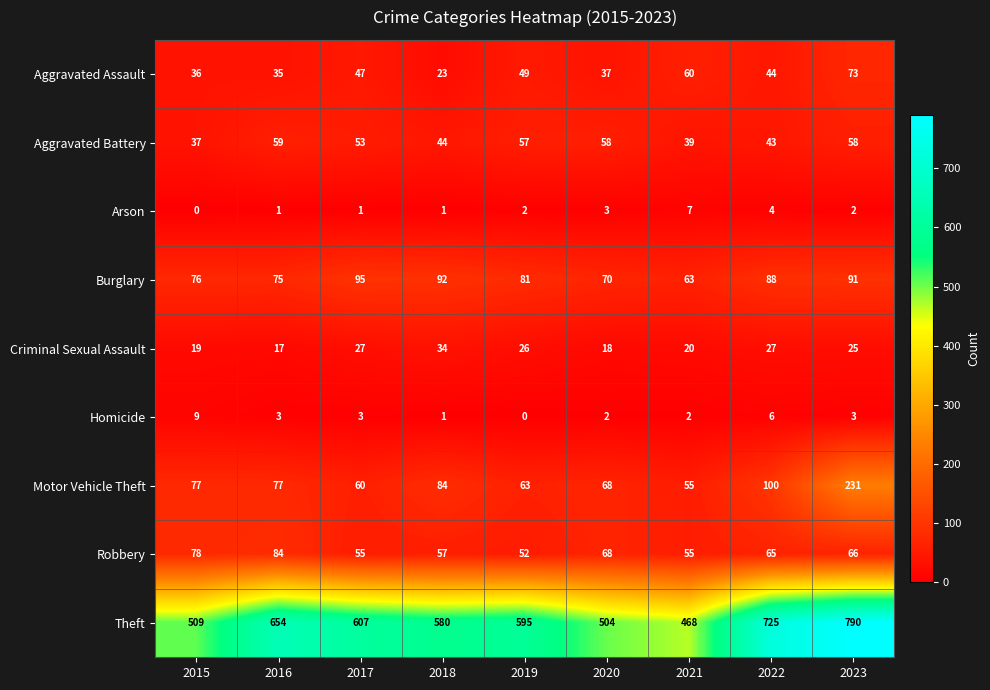

What is the difference between the maximum and minimum values in the Criminal Sexual Assault series?

17